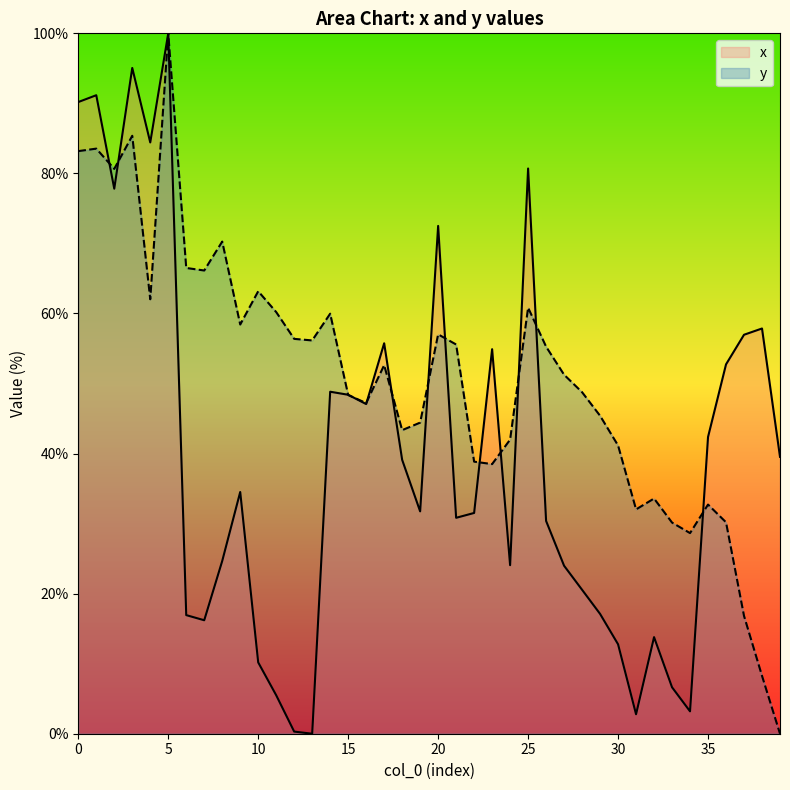

At 1, list the series in order from smallest to largest.

y, x